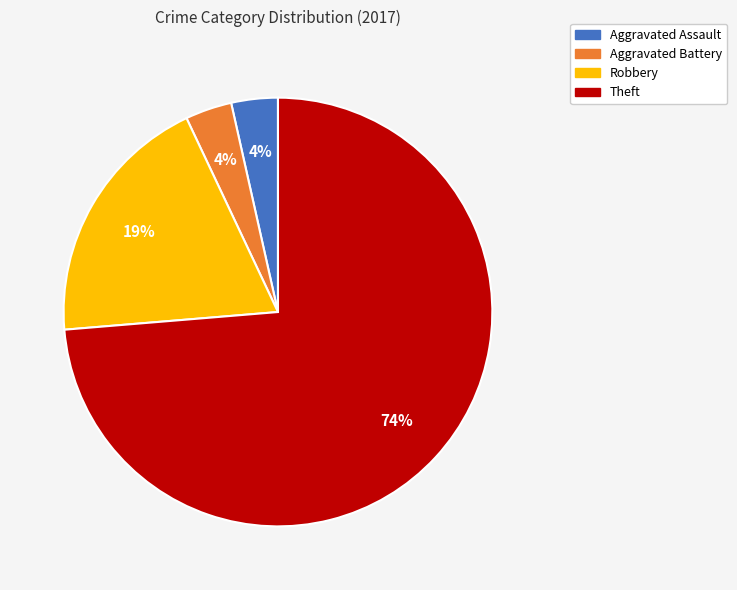

Does any single category account for the majority?

Yes